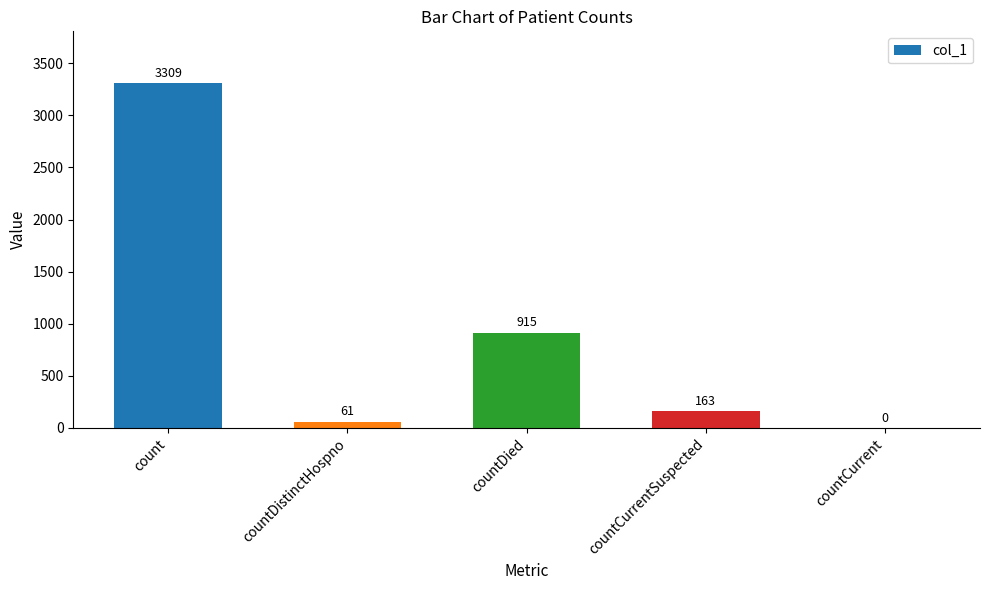

The chart shows a value of 600 at countDied. True or false?

False